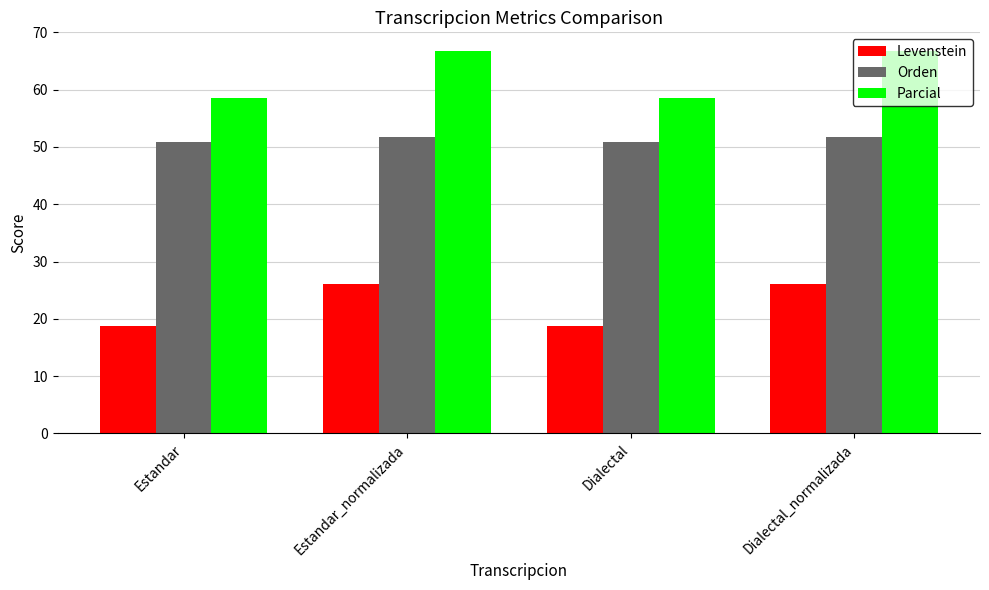

Is the value of Orden at Dialectal_normalizada greater than the value of Parcial at Dialectal_normalizada?

No